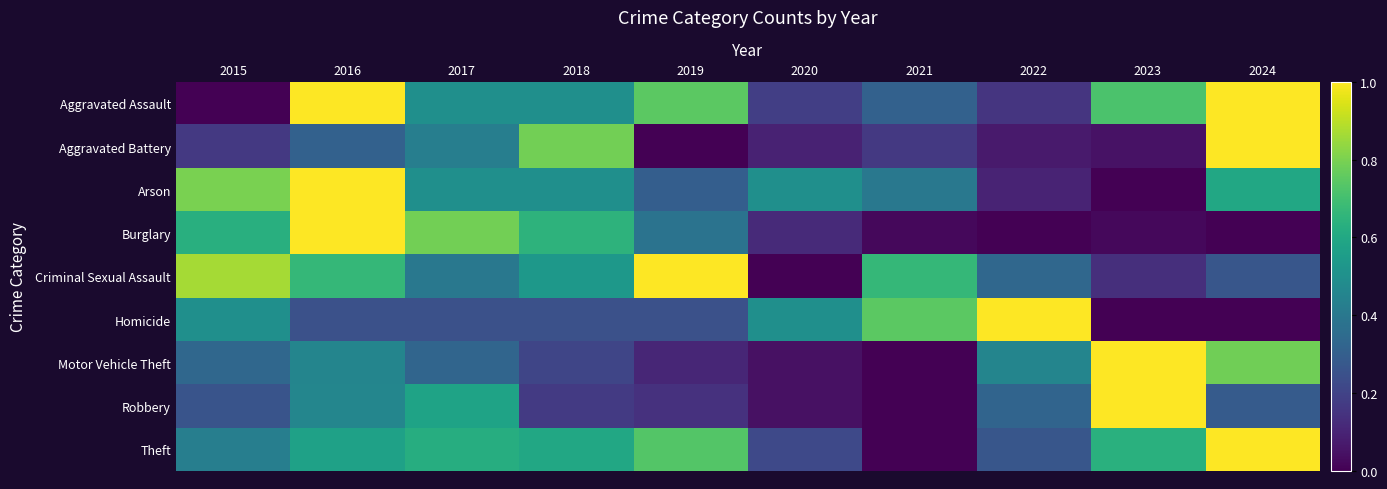

What is the spread (max minus min) of values at 2019?

1.0